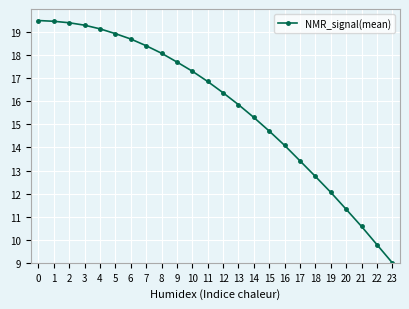

Reading left to right, what are all the values shown in this chart?

19.5	19.5	19.4	19.3	19.1	18.9	18.7	18.4	18.1	17.7	17.3	16.9	16.4	15.9	15.3	14.7	14.1	13.4	12.7	12.1	11.3	10.6	9.8	9.0